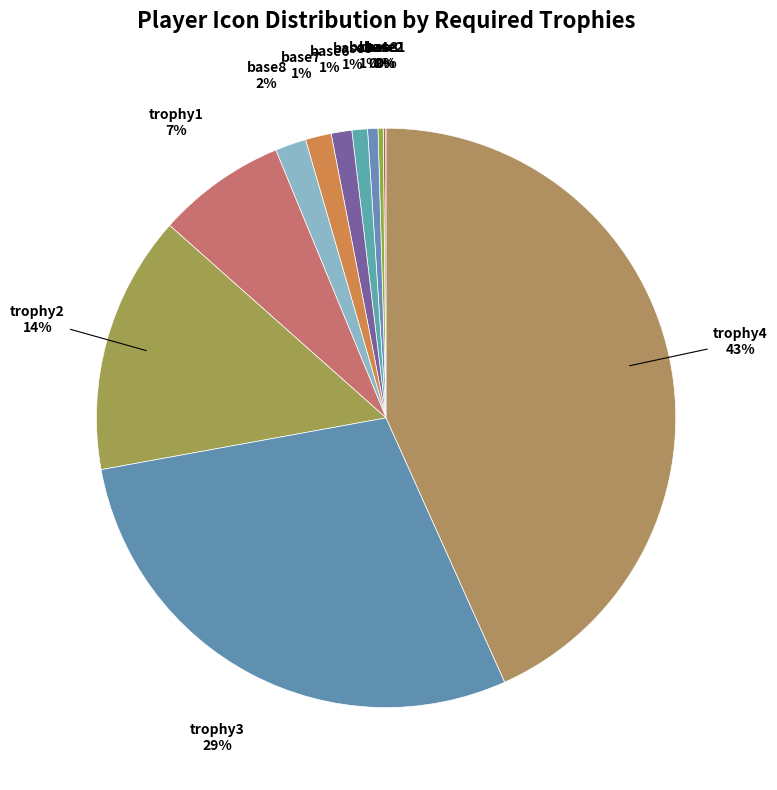

Does any single category account for the majority?

No